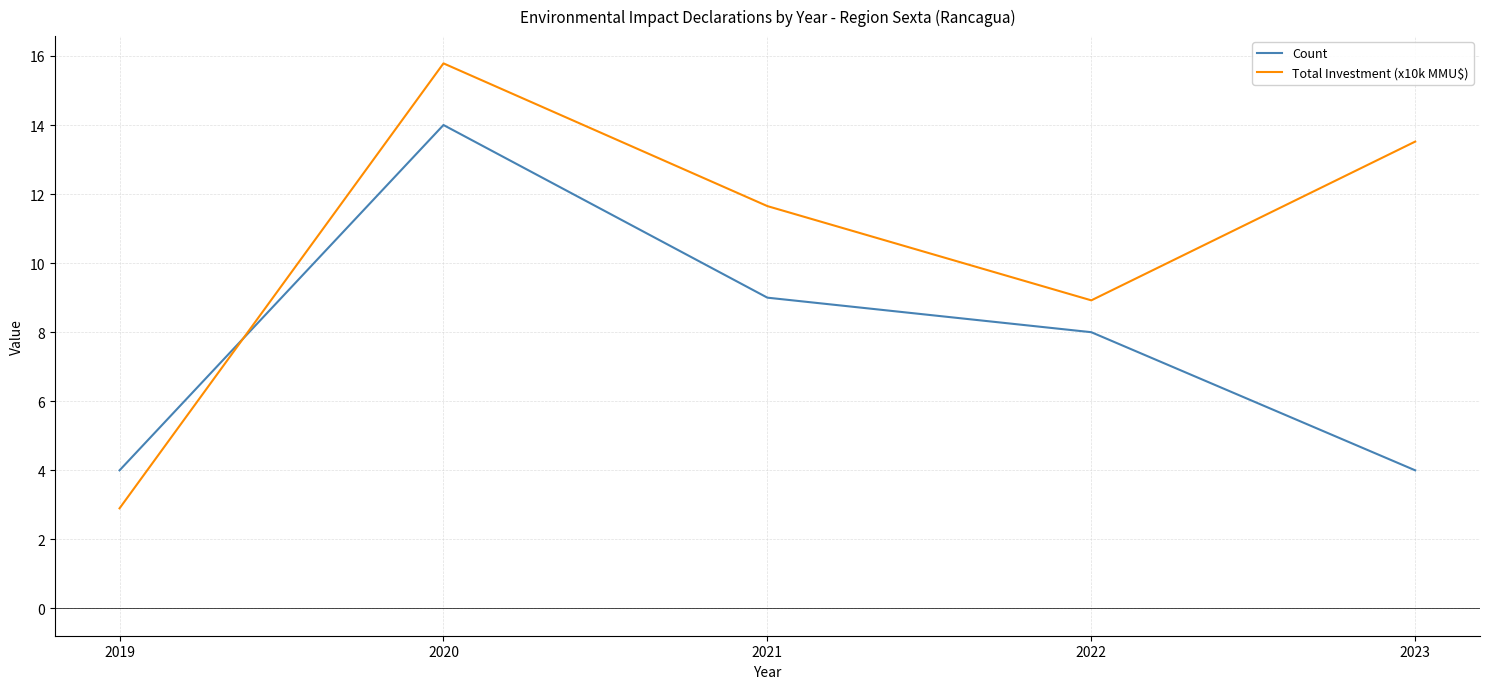

Which category has the highest value in the Count series?

2020